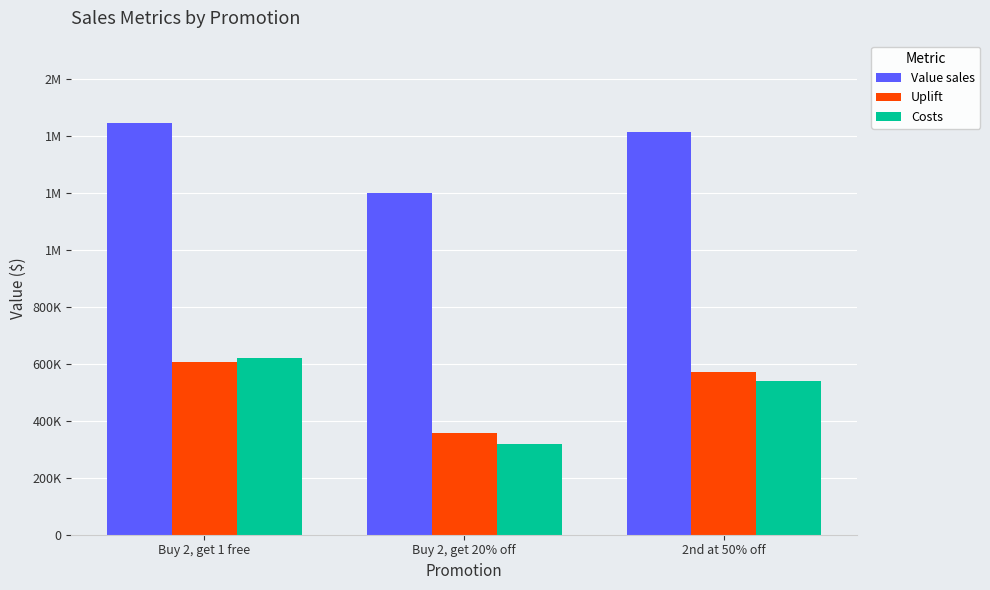

What is the approximate value of Value sales at 2nd at 50% off?

1413646.0